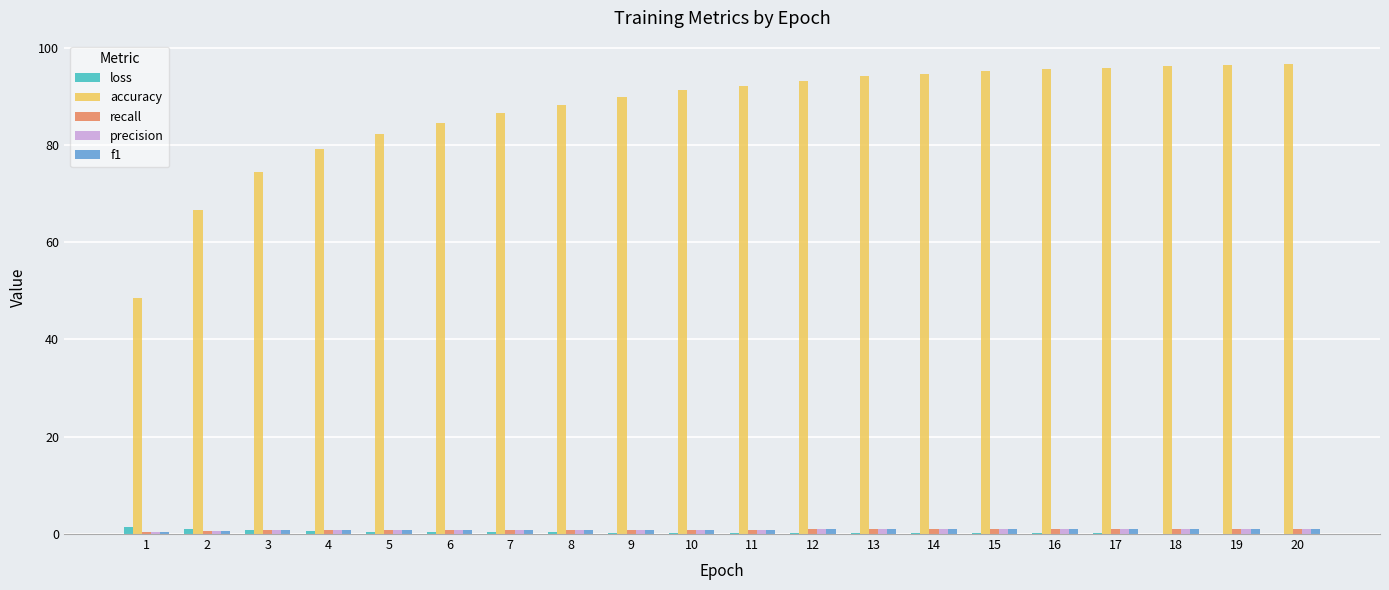

Which series has the largest range (max minus min)?

accuracy